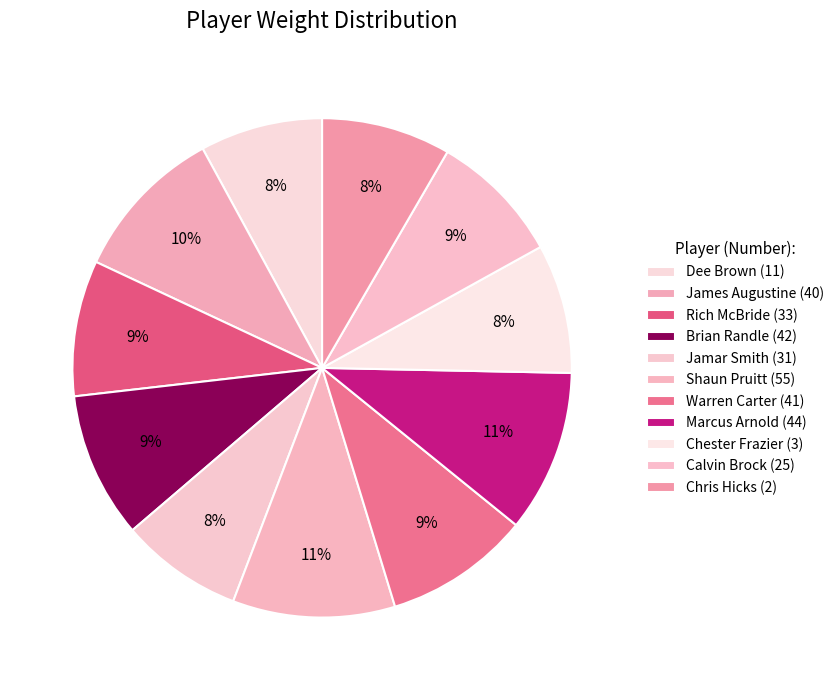

What is the largest slice in the pie chart?

Shaun Pruitt (55)